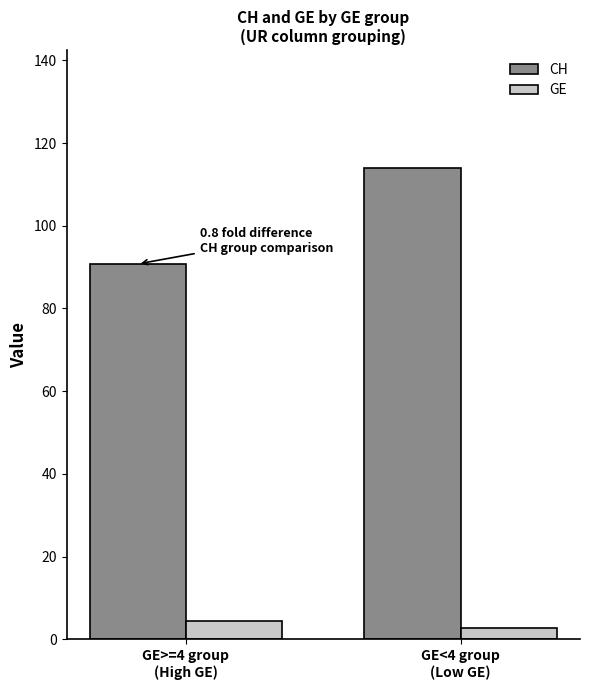

Reading right to left, extract all data points from this chart.

CH: GE<4 group
(Low GE)=114.0	GE>=4 group
(High GE)=90.8
GE: GE<4 group
(Low GE)=2.6	GE>=4 group
(High GE)=4.5